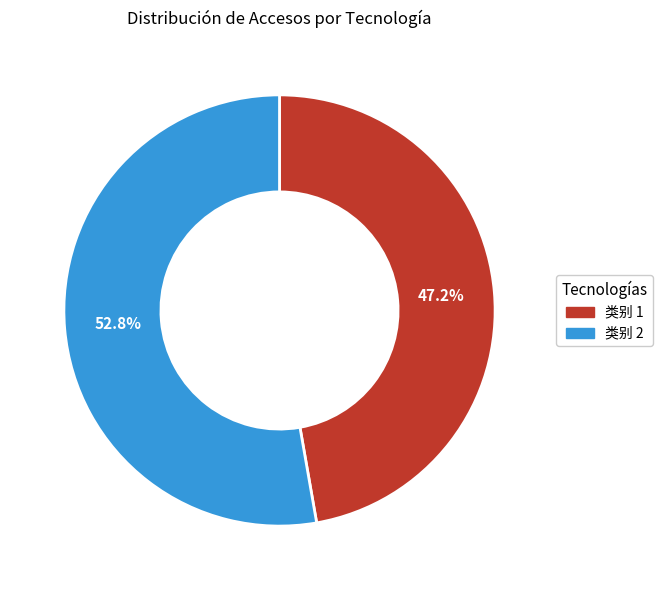

To the nearest percent, what is the average slice percentage?

50%